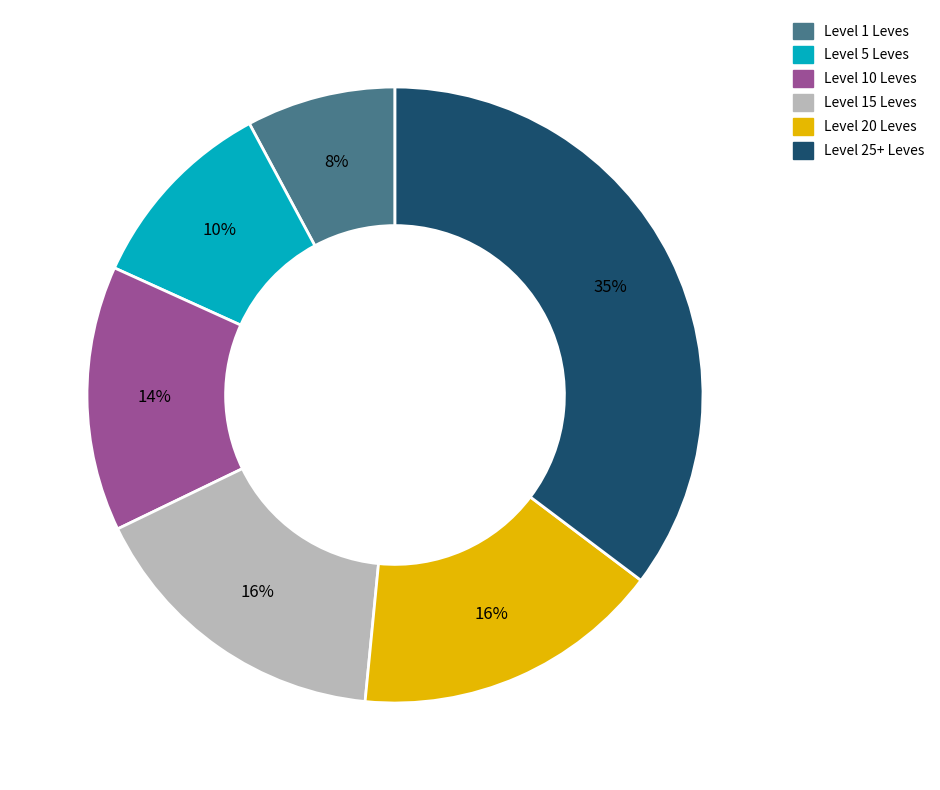

The Level 25+ Leves slice represents 47% of the pie. True or false?

False